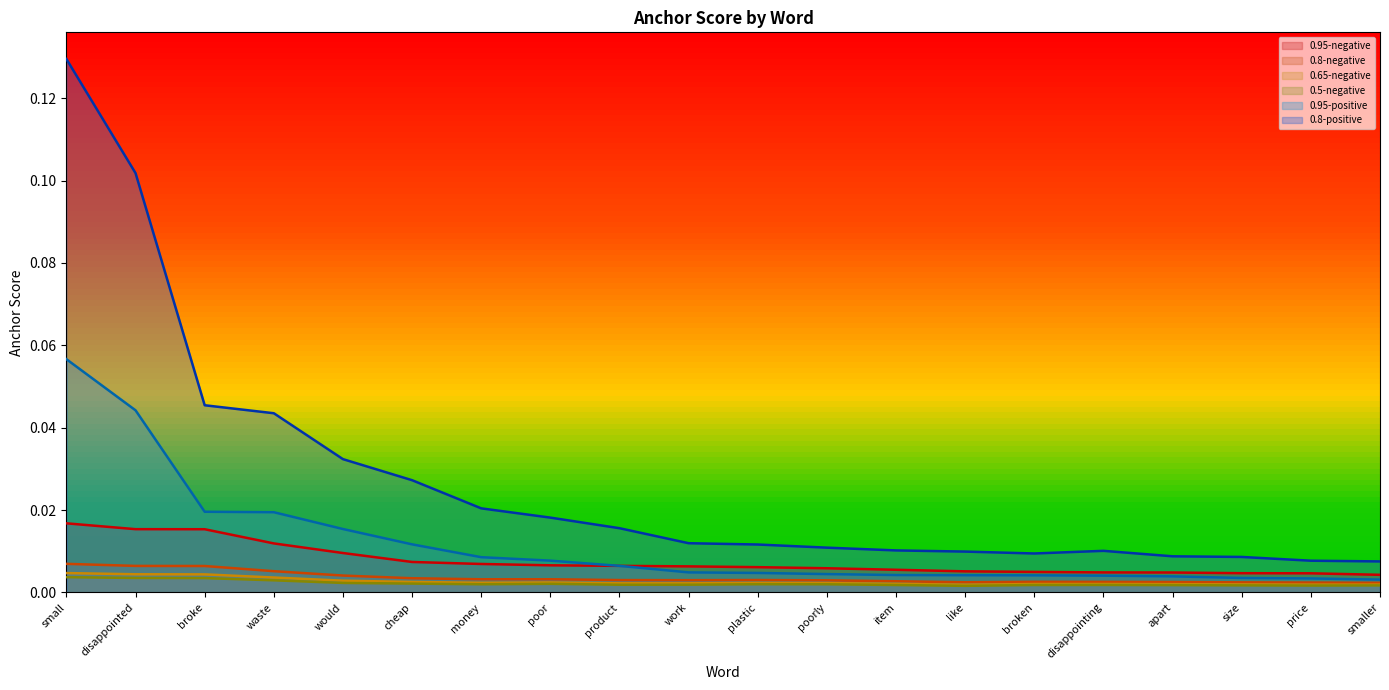

Which label corresponds to the largest value in the chart?

small